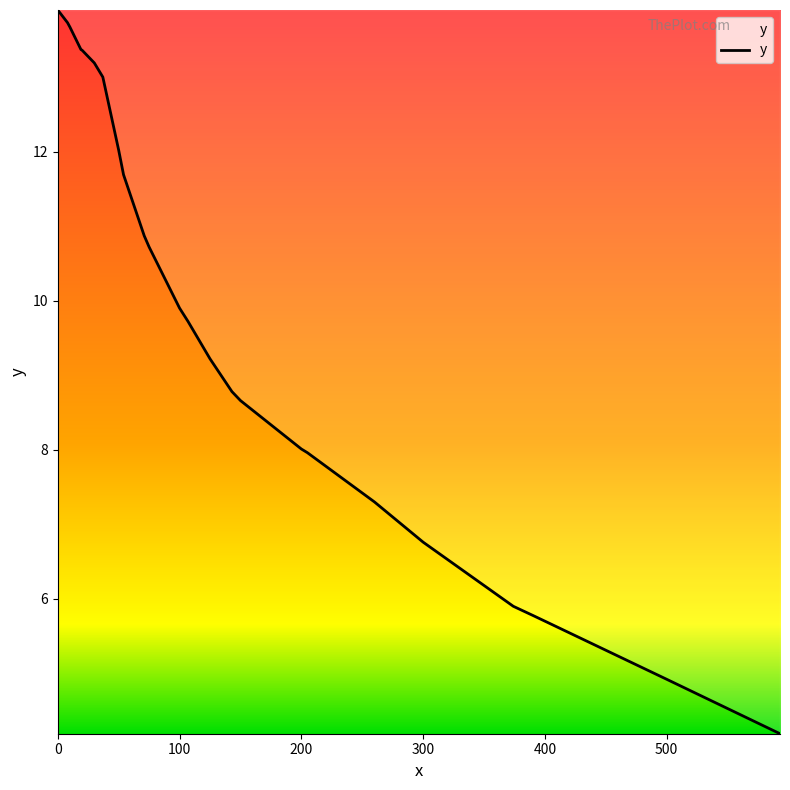

What is the smallest value displayed?

4.2